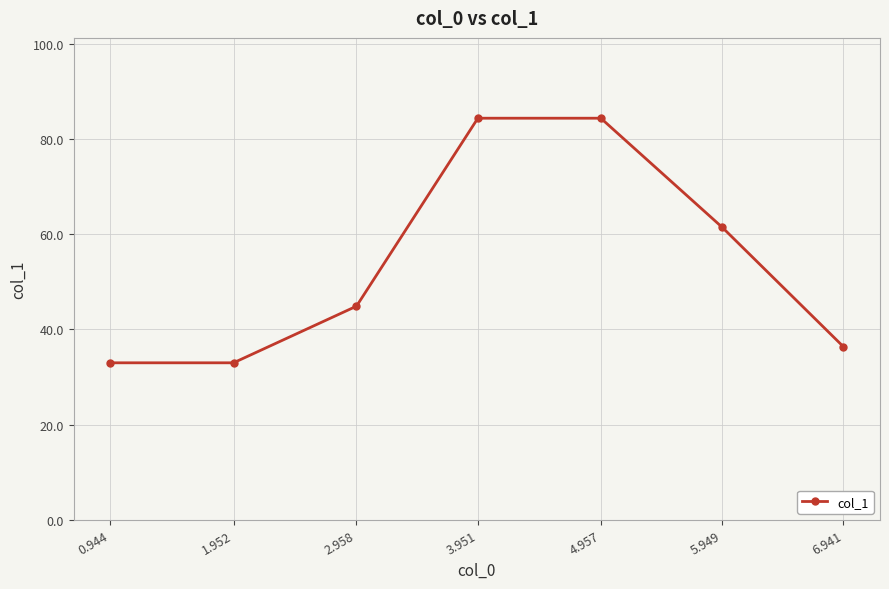

What is the minimum value shown in the chart?

33.0